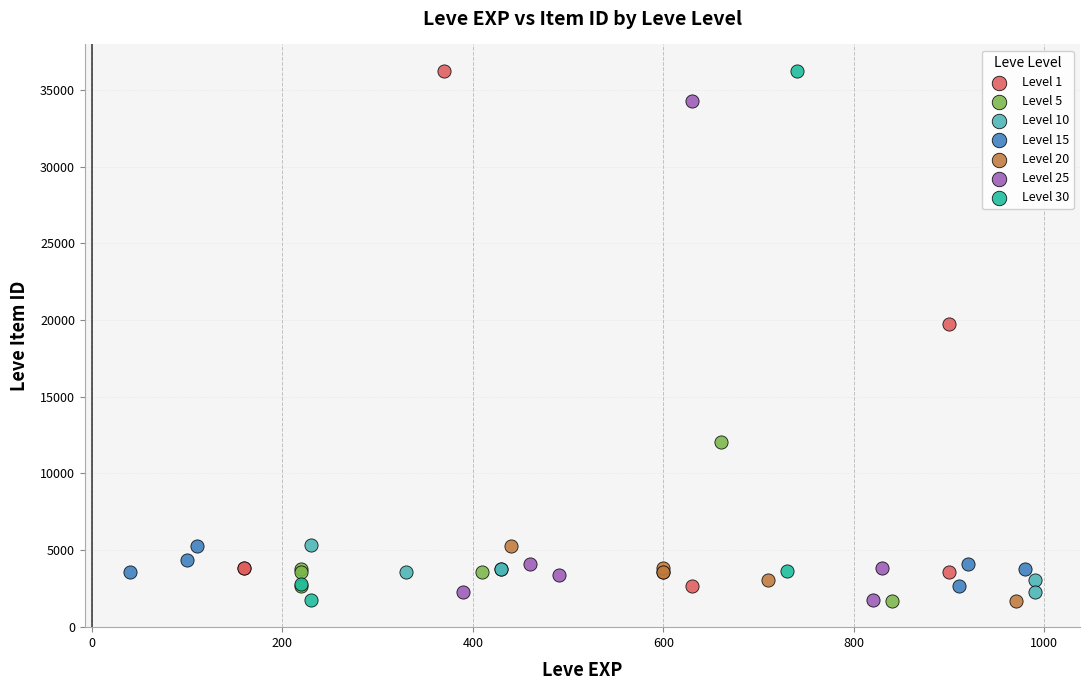

Which series has the largest Y range (max minus min)?

Level 30